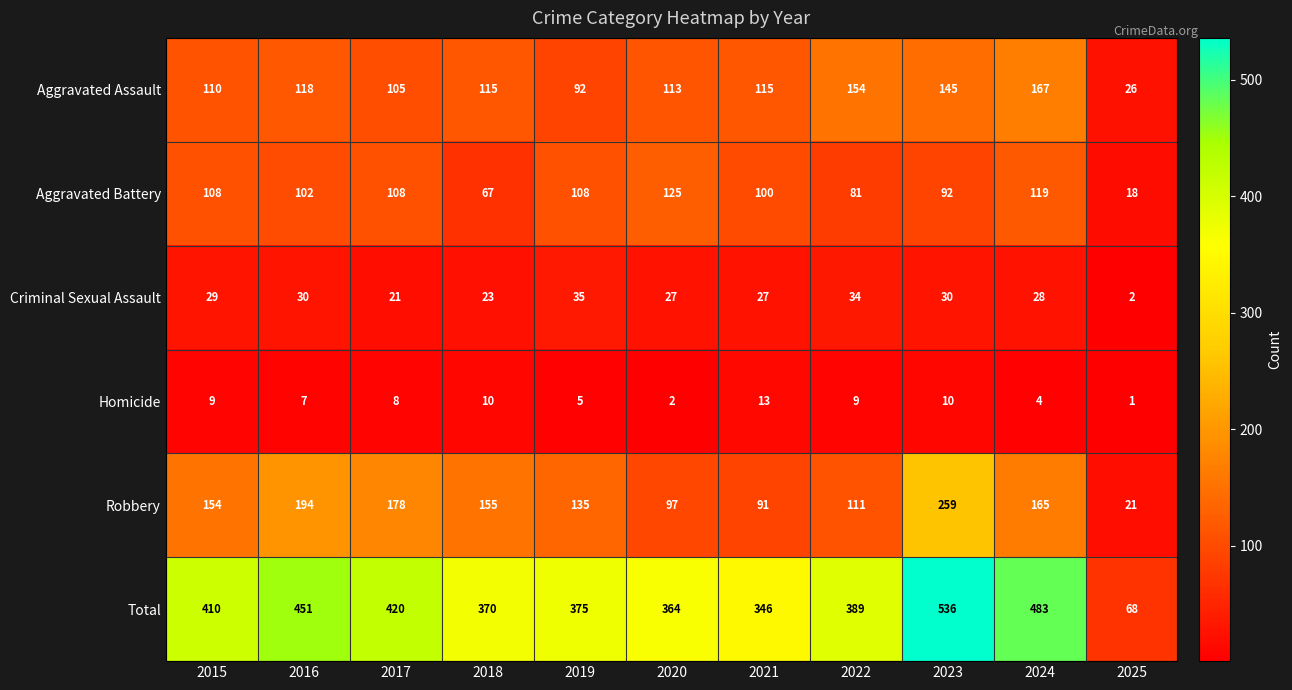

At 2023, list the series in order from smallest to largest.

Homicide, Criminal Sexual Assault, Aggravated Battery, Aggravated Assault, Robbery, Total